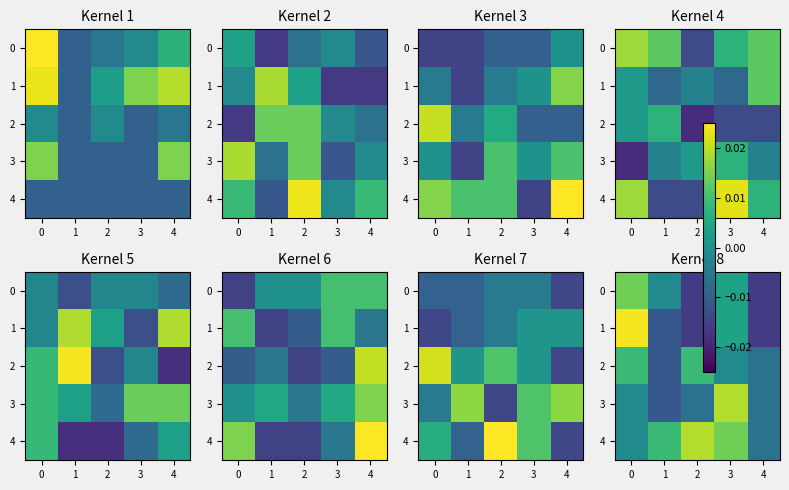

How many values in 3 are above zero?

1